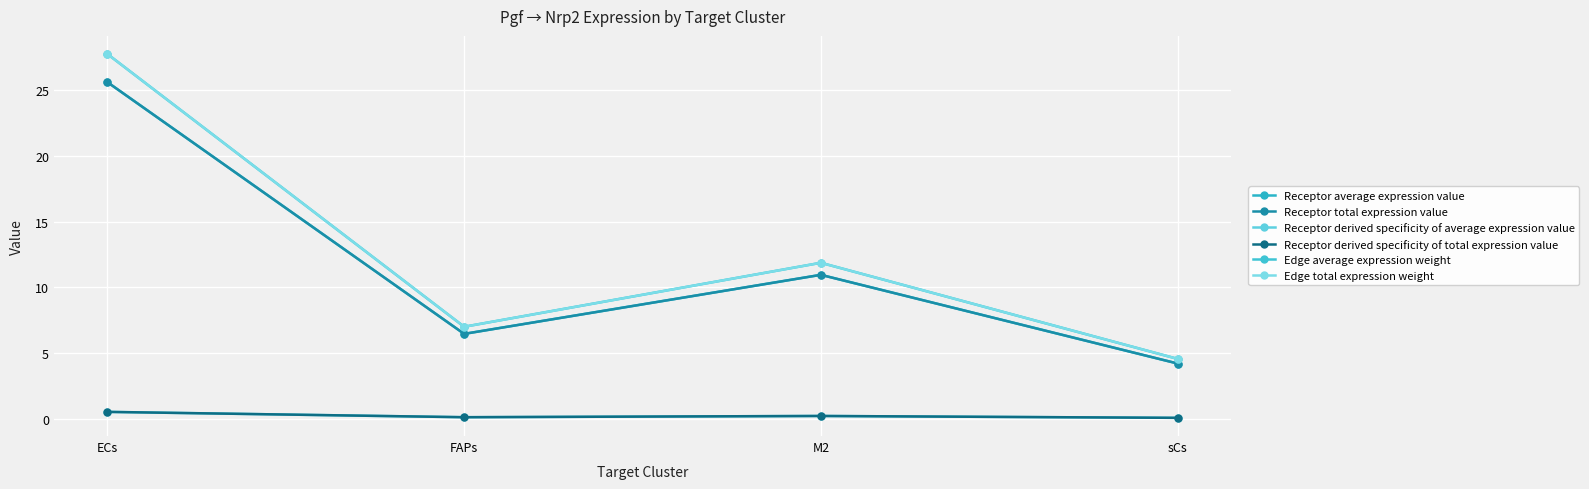

Does the chart have visible grid lines?

Yes